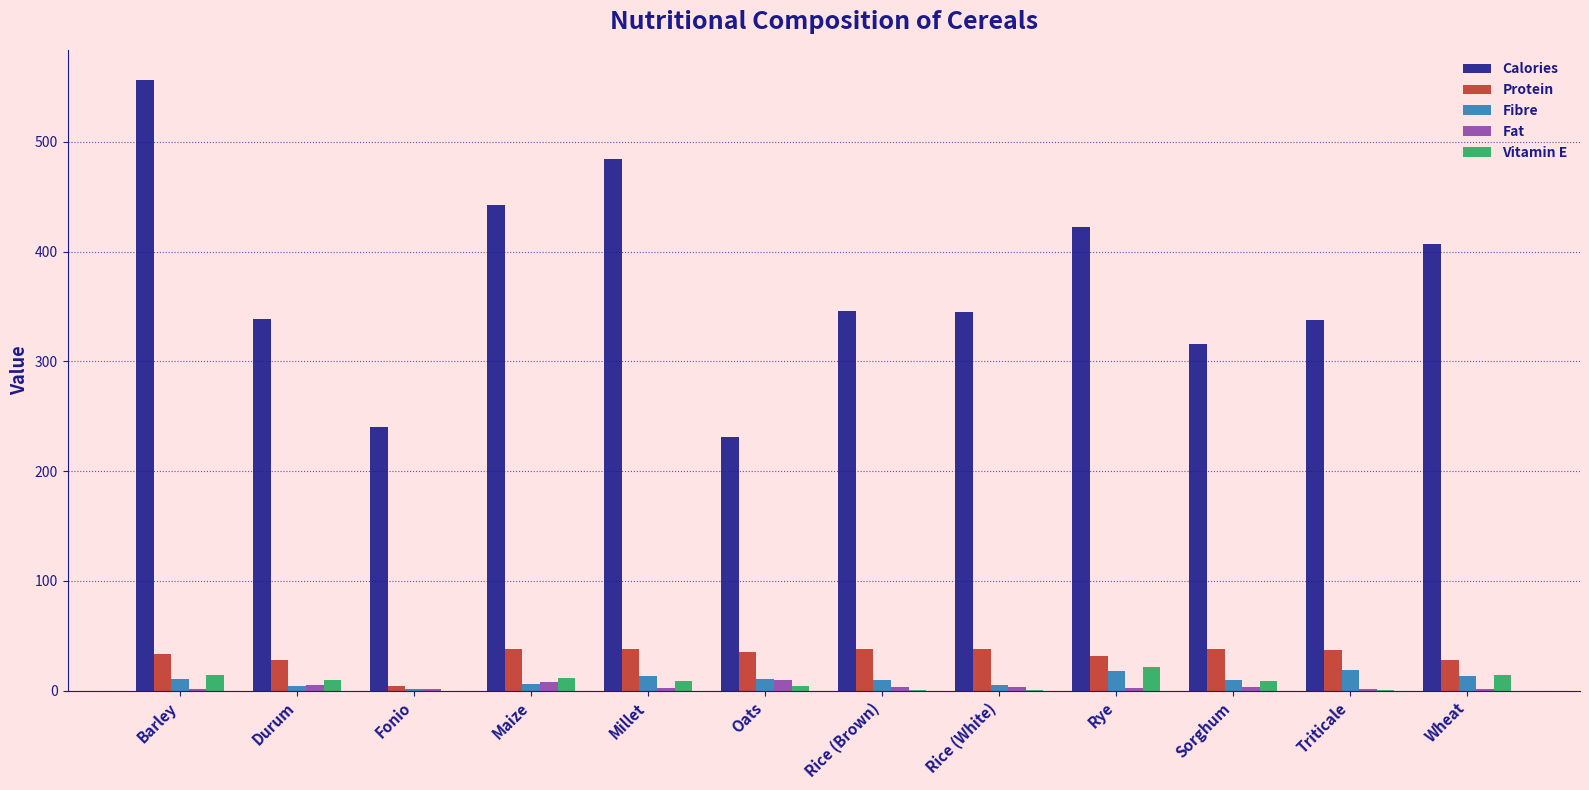

How many series are shown in this chart?

5